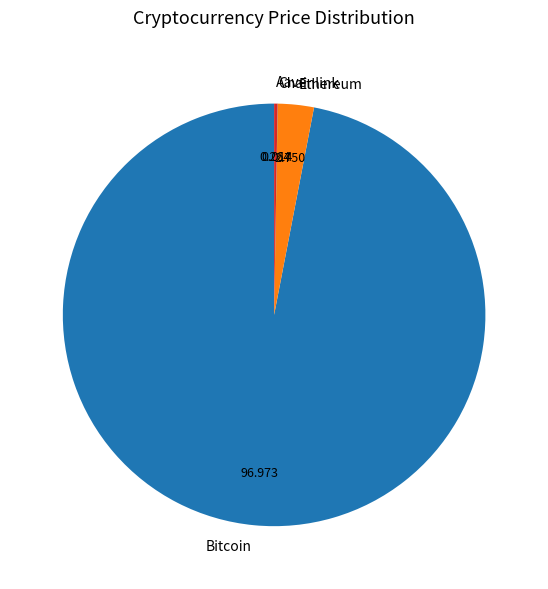

Which slice is the largest?

Bitcoin